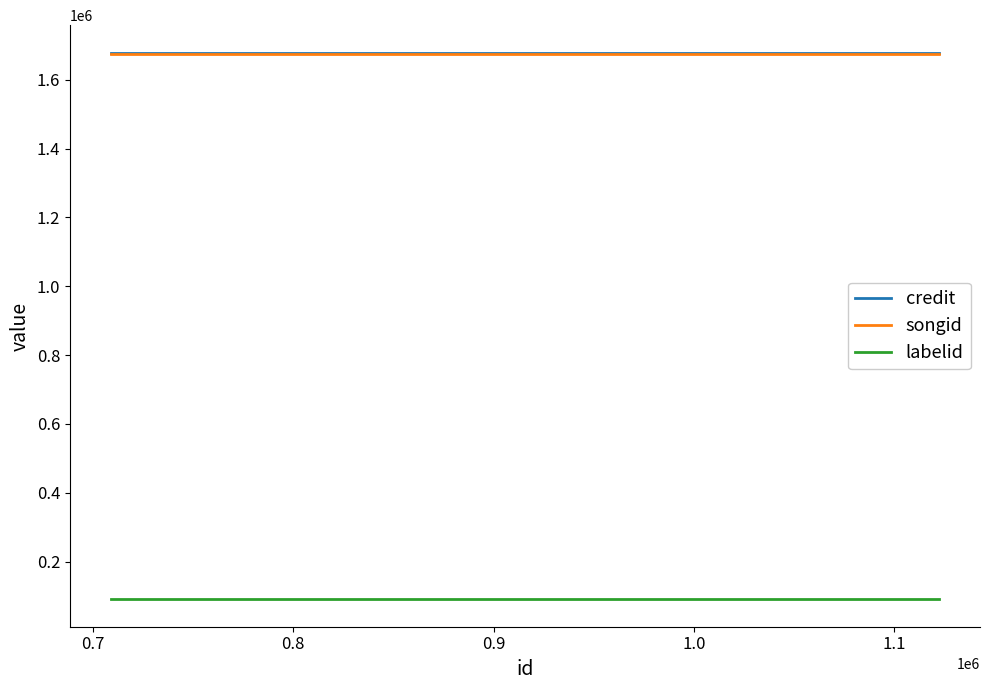

Is it true that songid equals 2333895 at 0.6?

False